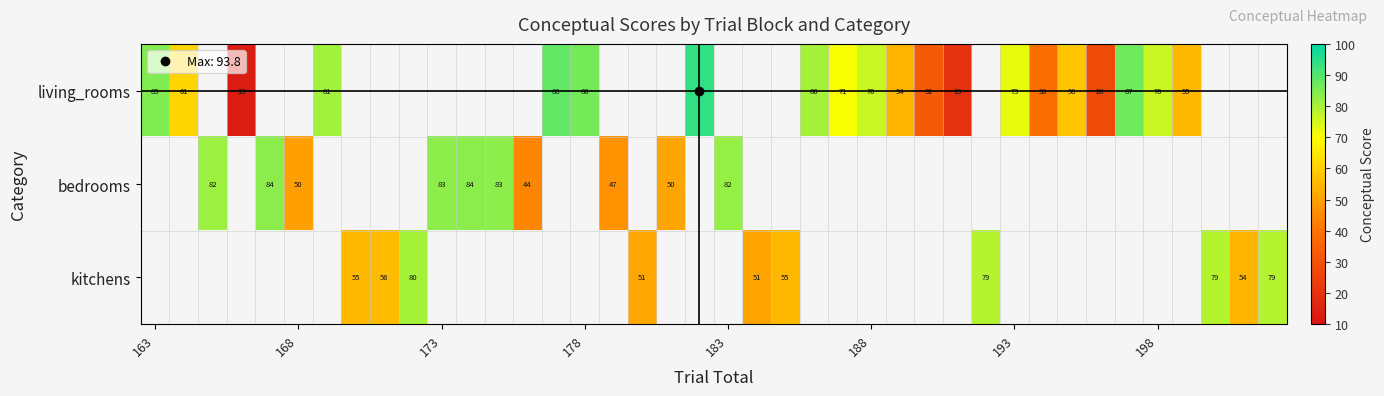

Which series has the largest range (max minus min)?

living_rooms